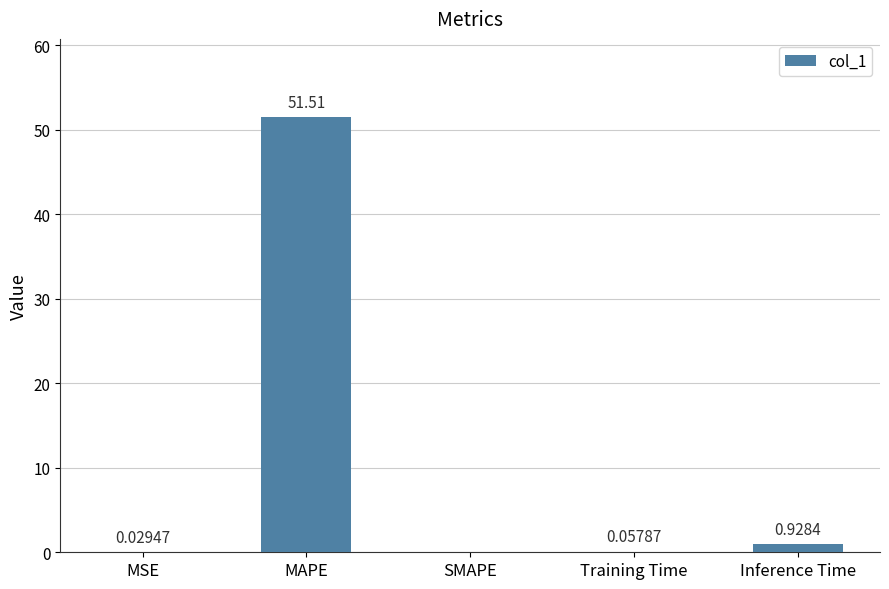

Between Inference Time and Training Time, which is larger?

Inference Time